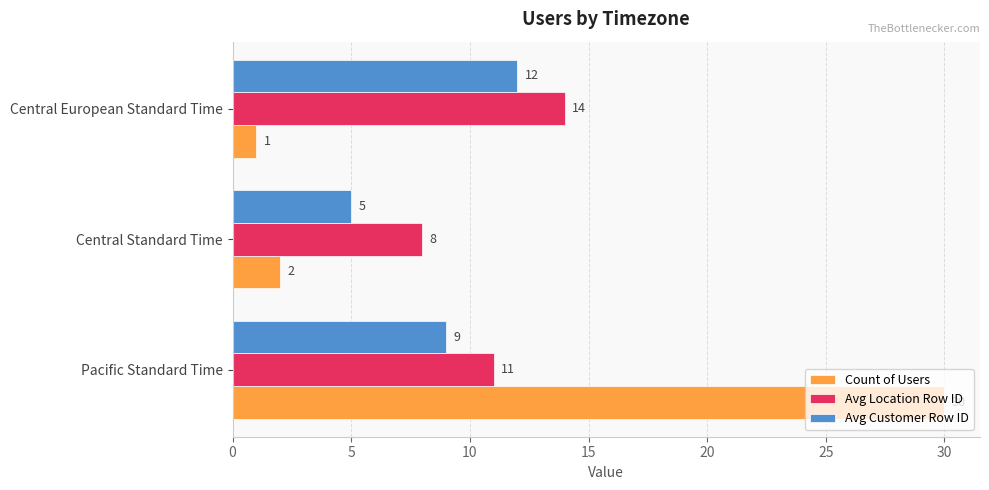

At Pacific Standard Time, list the series in order from largest to smallest.

Count of Users, Avg Location Row ID, Avg Customer Row ID